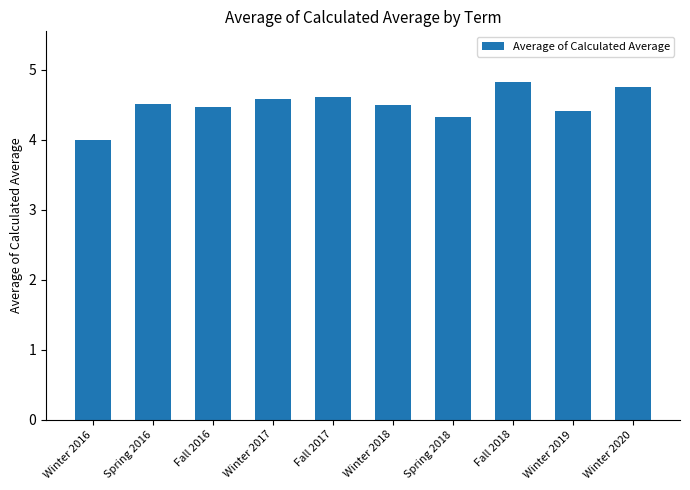

What is the difference between the maximum and minimum values?

0.8